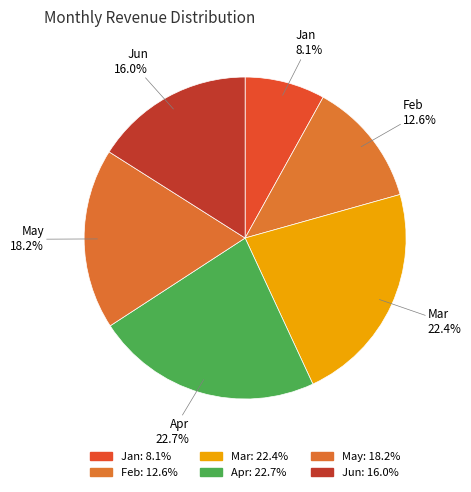

To the nearest percent, what is the average slice percentage?

17%